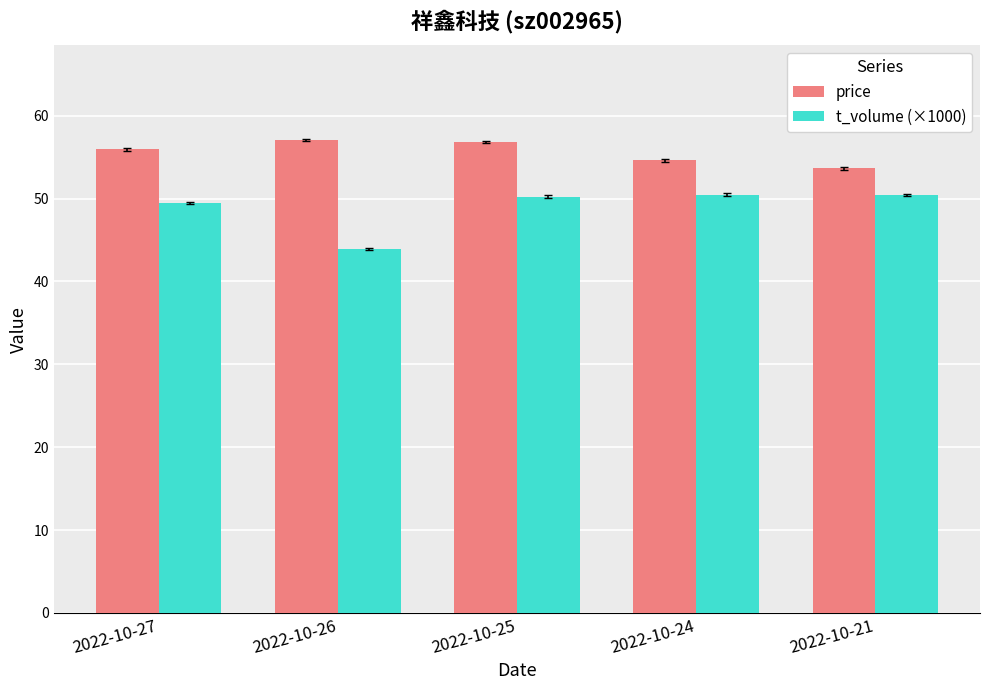

What is the spread (max minus min) of values at 2022-10-24?

4.1